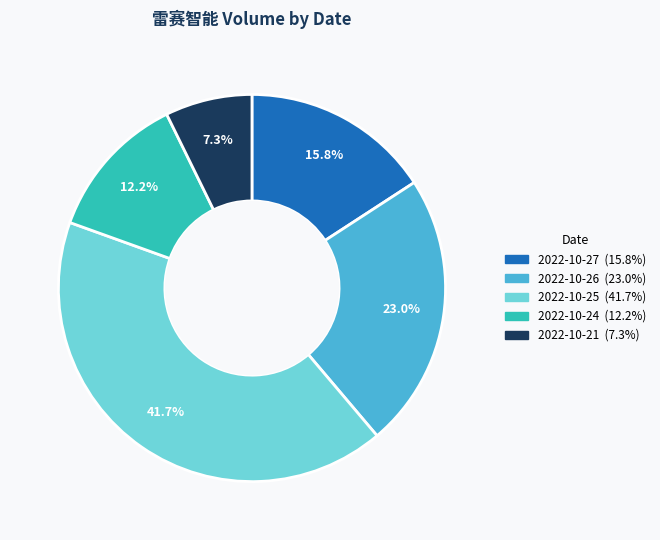

Is it true that 2022-10-27 is 16% of the pie?

True